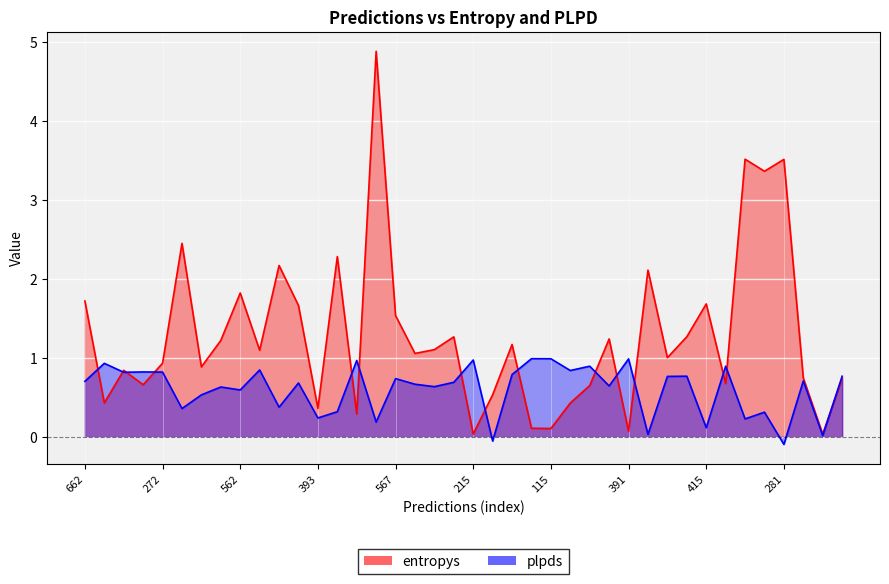

True or false: plpds has a value of 0.0 at 604.

False